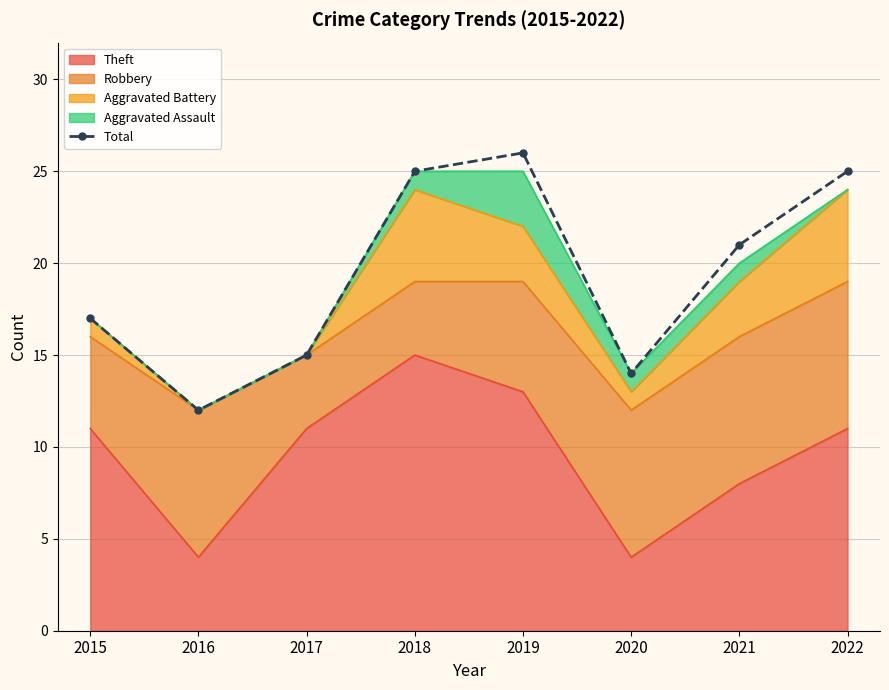

Rank the categories by value from lowest to highest.

2016, 2020, 2017, 2015, 2021, 2018, 2022, 2019